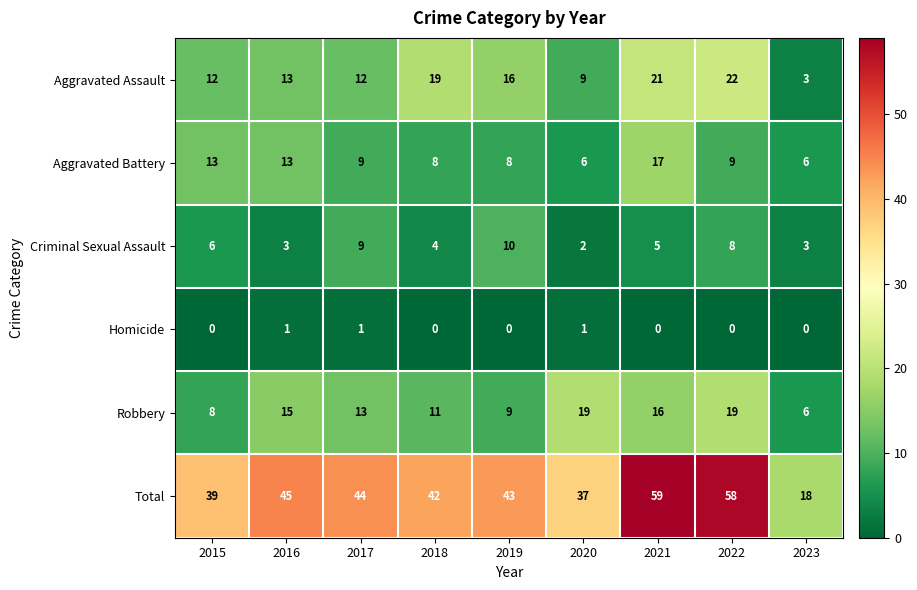

At which label is Criminal Sexual Assault closest to 6?

2015